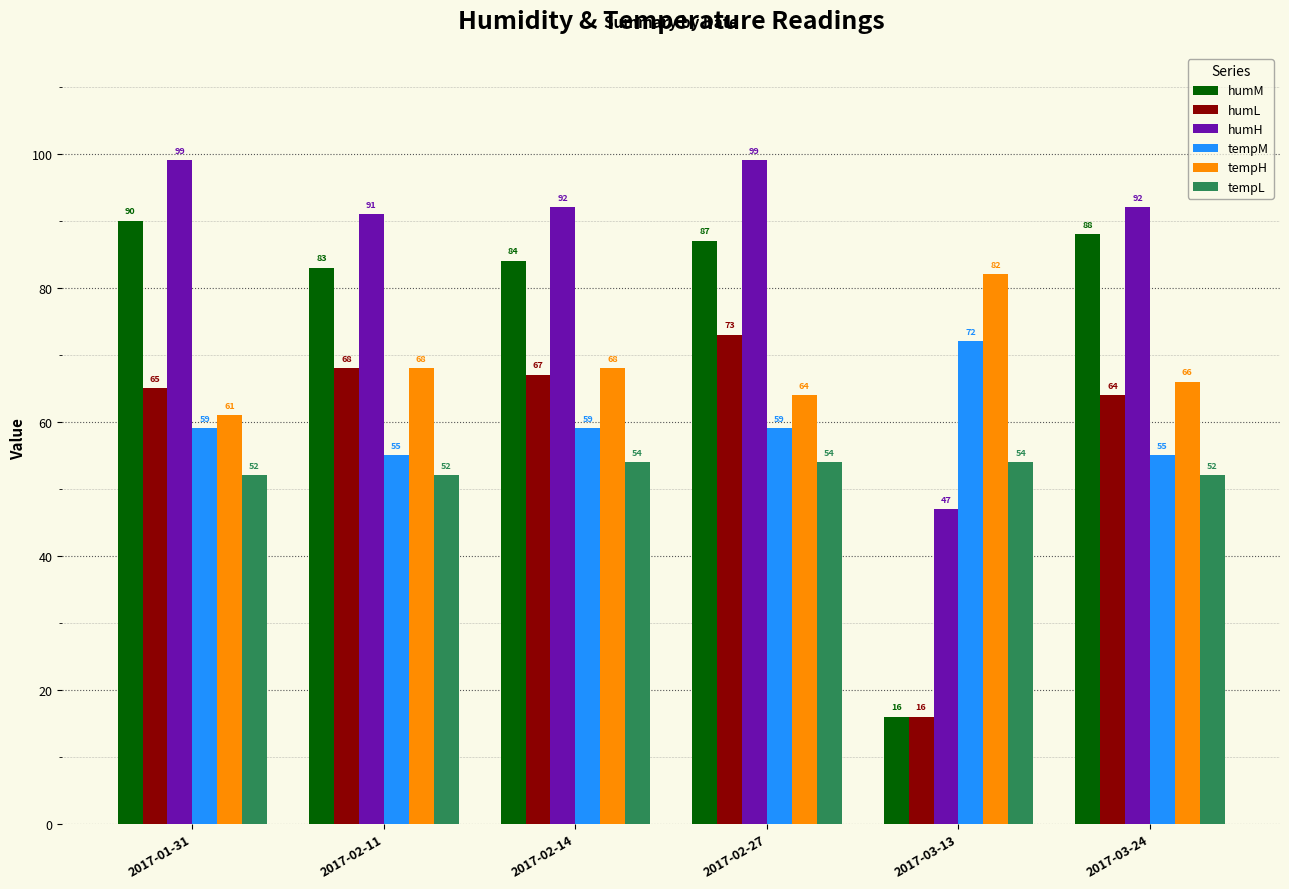

The humL series shows 67 at 2017-02-14. True or false?

True